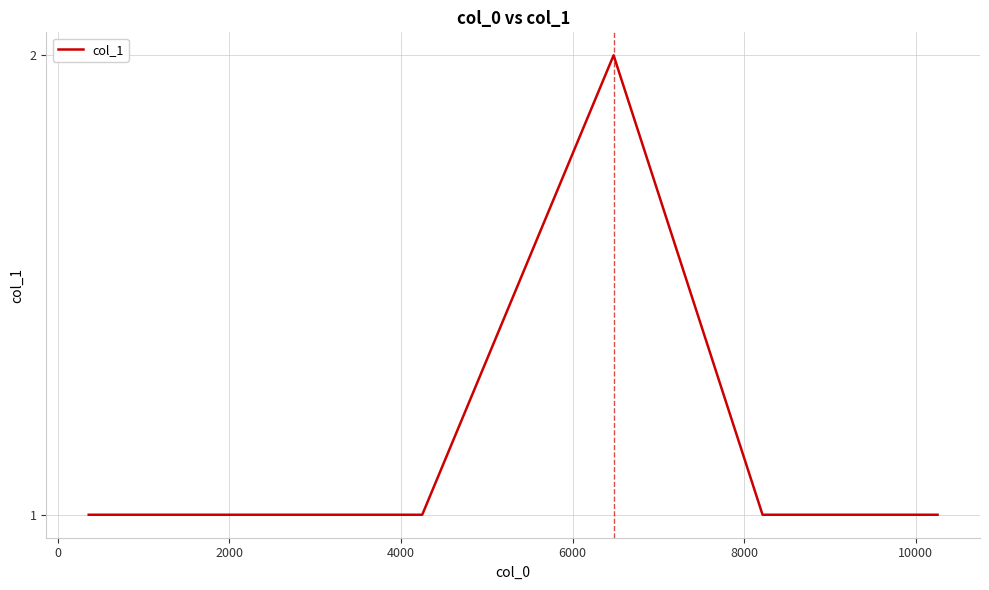

How many series are shown in this chart?

1